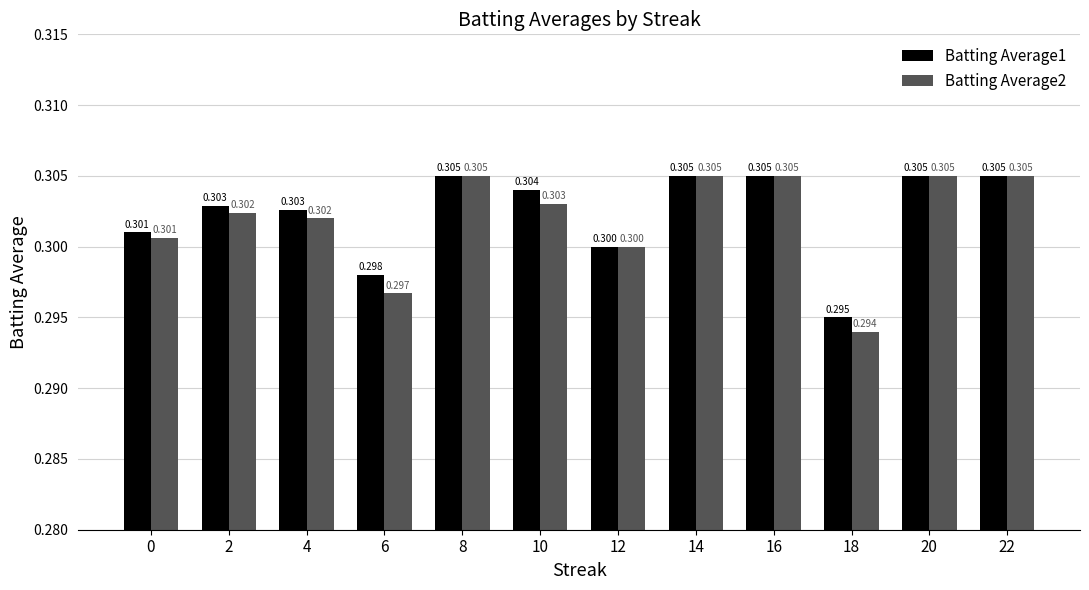

Which category has the lowest value across all series?

18